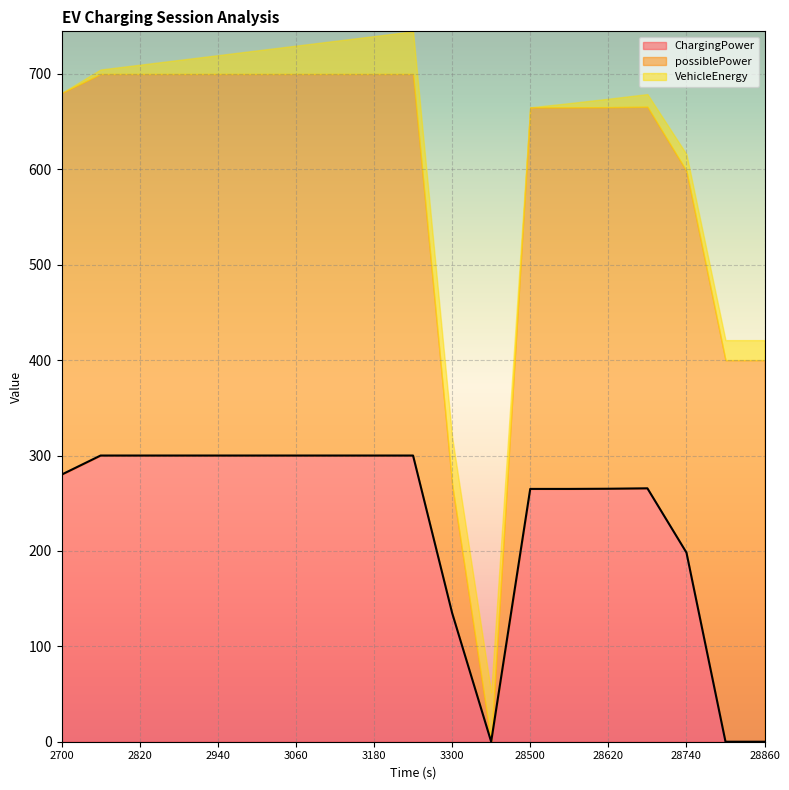

At which category does possiblePower reach its first local valley?

3360